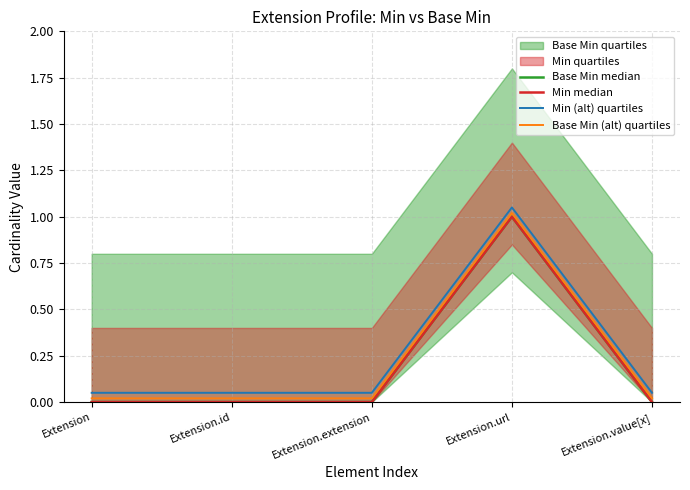

Between Extension and Extension.extension, which series saw the biggest shift?

Base Min median